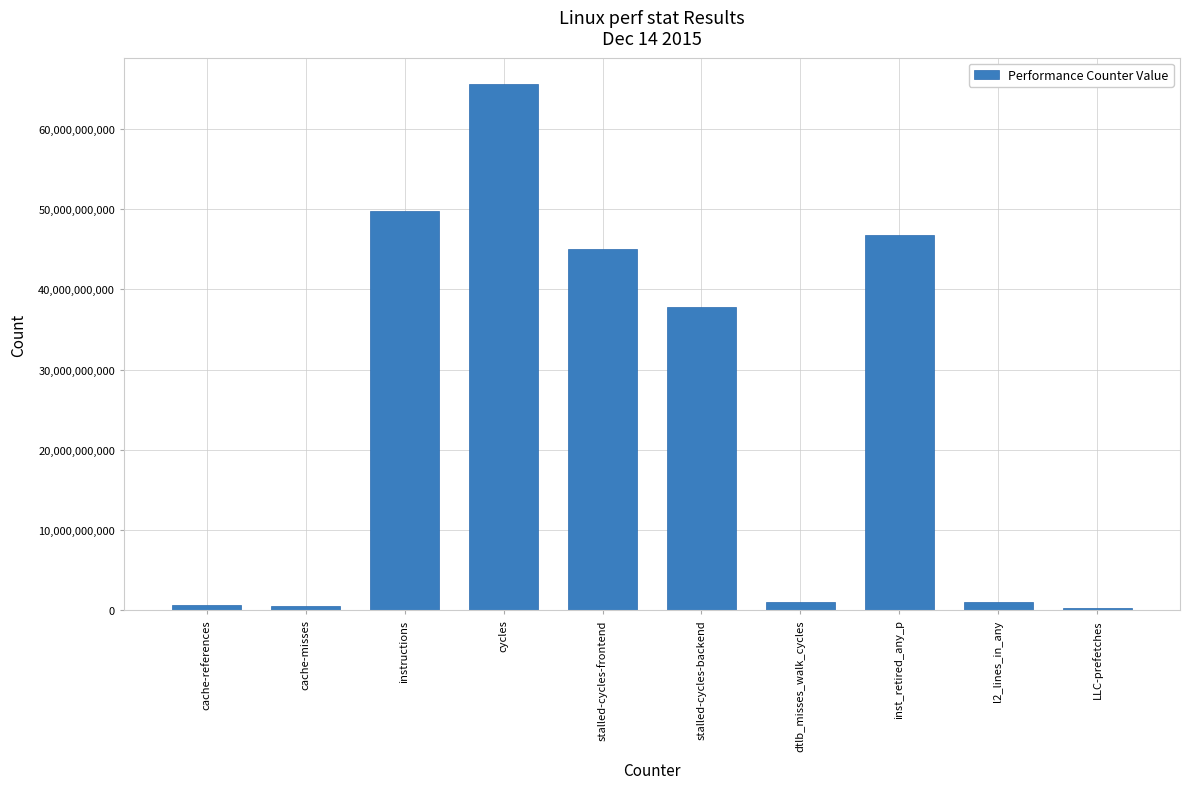

What is the average value?

24891049168